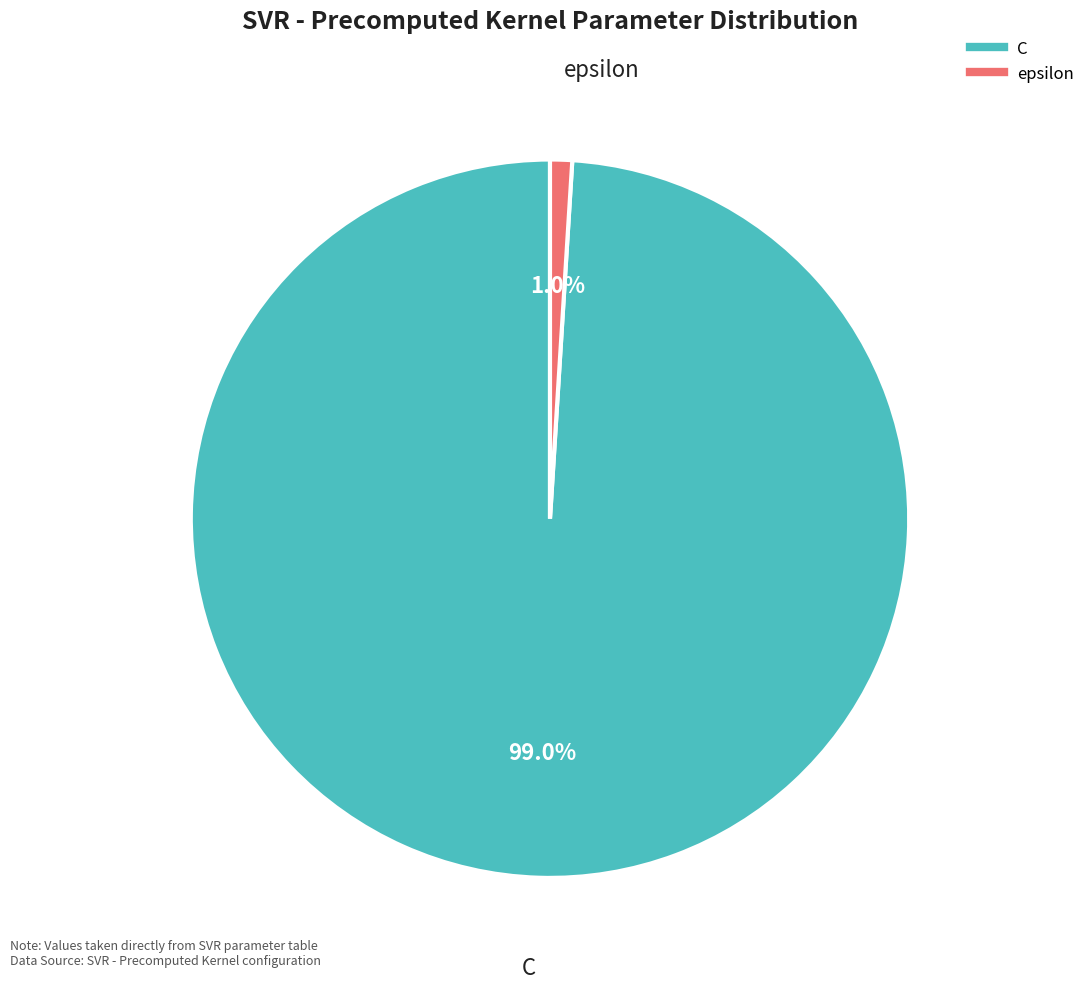

Which slice is the smallest?

epsilon